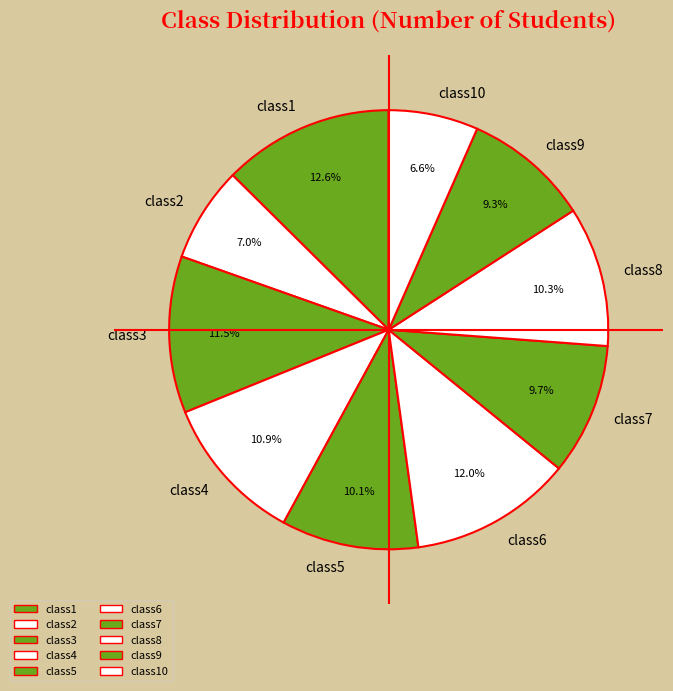

Is it true that class4 is 11% of the pie?

True